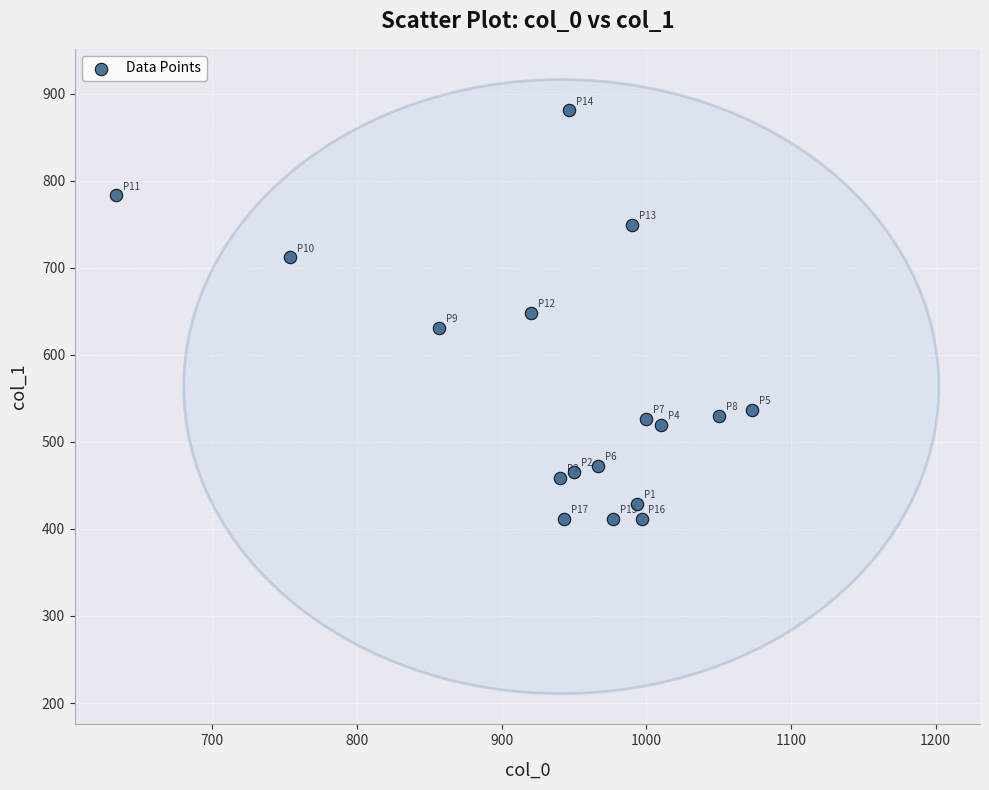

What is the range of X values (max minus min)?

440.0